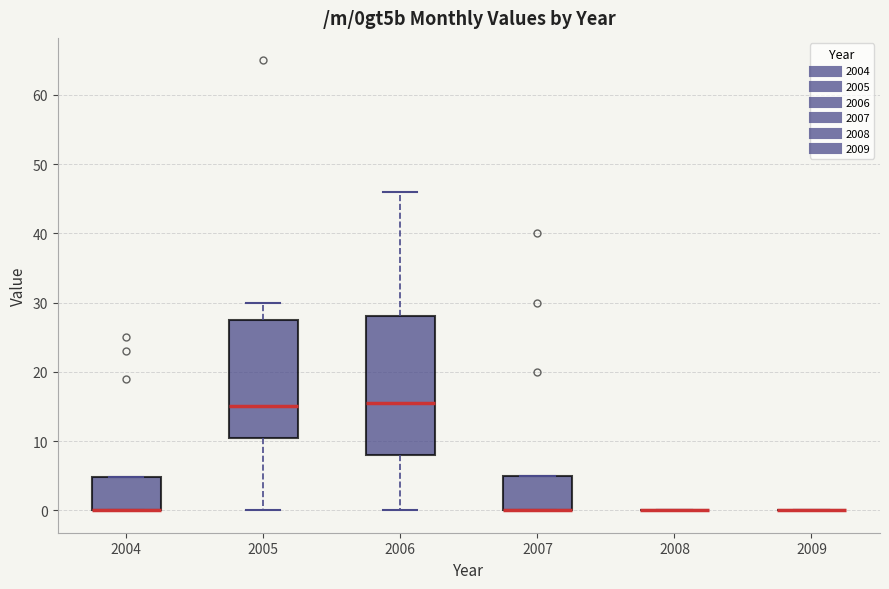

Reading left to right, transcribe this box plot: for each box, give where its median line is, the range the box spans, and where its two whiskers end, as read against the y-axis. The values are not printed on the chart, so give them approximately, as read against the axis.

2004: median 0 (drawn on the box's lower edge), box 0 to 5, whiskers 0 to 5
2005: median 15, box 11 to 28, whiskers 0 to 30
2006: median 16, box 8 to 28, whiskers 0 to 46
2007: median 0 (drawn on the box's lower edge), box 0 to 5, whiskers 0 to 5
2008: box collapsed to a line at 0, whiskers 0 to 0
2009: box collapsed to a line at 0, whiskers 0 to 0